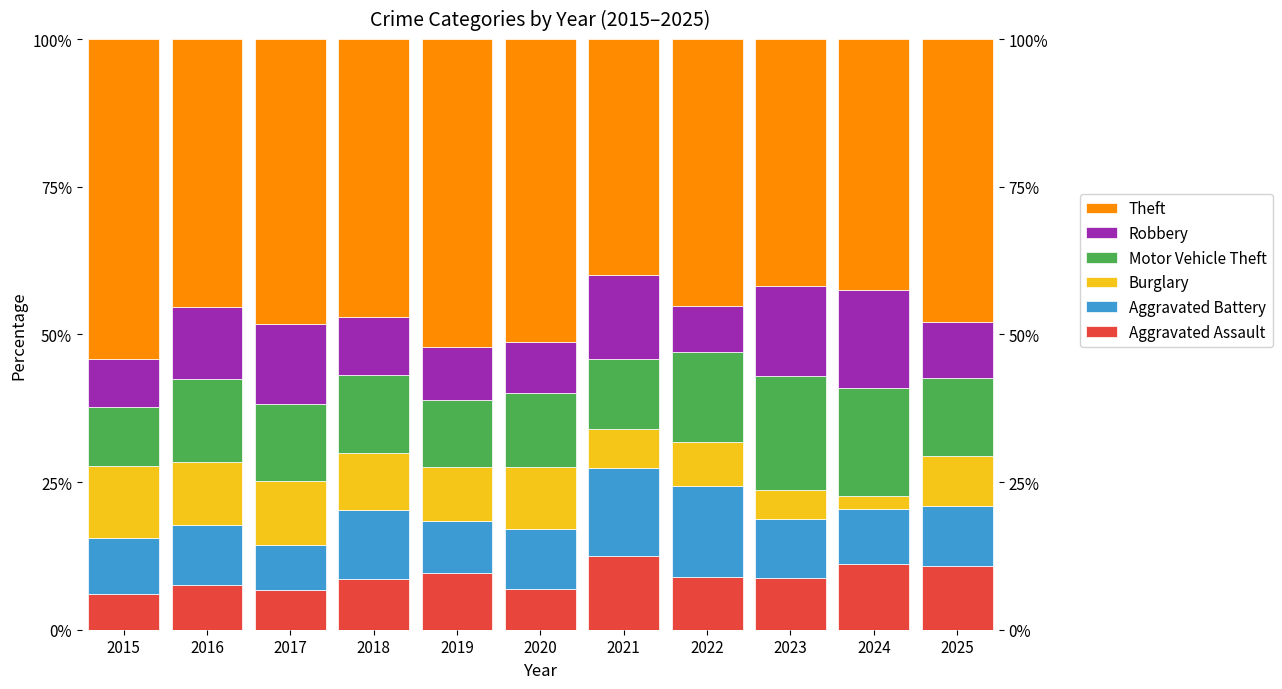

At which label does Motor Vehicle Theft reach its peak?

2023